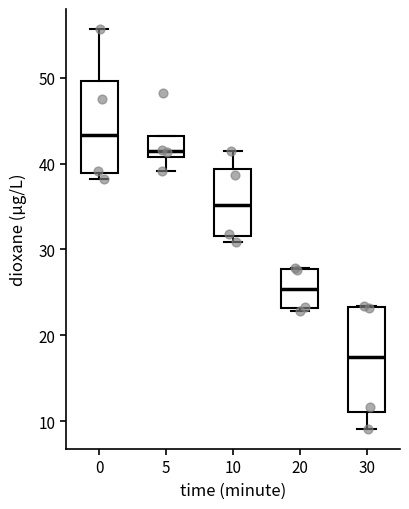

Where is the lower edge of the box at x = 20 on the y-axis? The values are not printed on the chart, so give them approximately, as read against the axis.

23